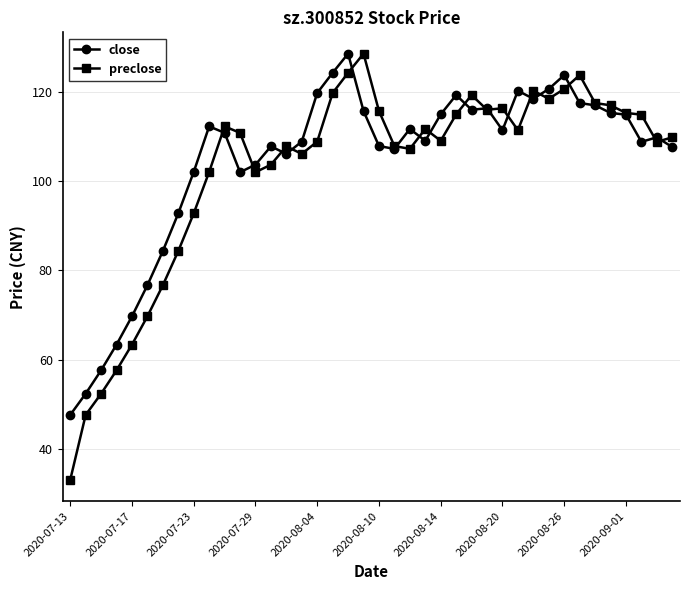

True or false: preclose has more than 2 interior local peaks.

True